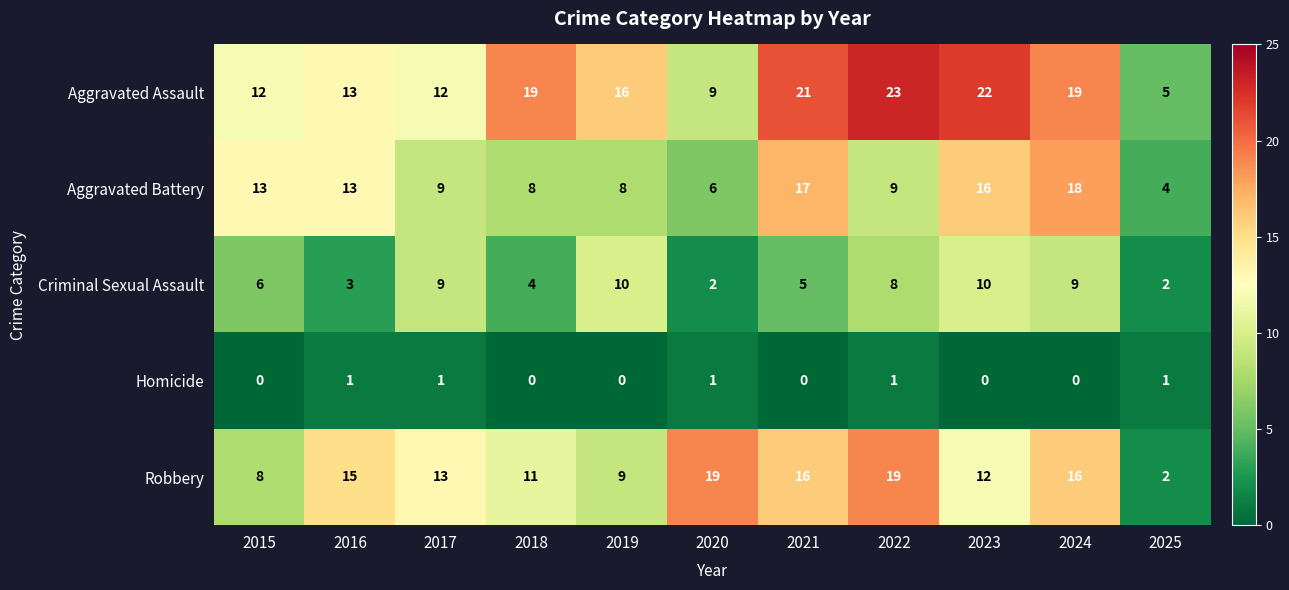

What is the total value across all series at 2024?

62